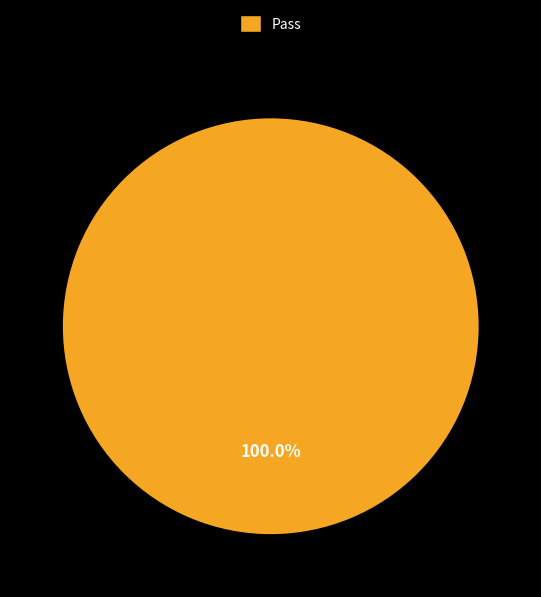

Rank the categories by value from highest to lowest.

Pass